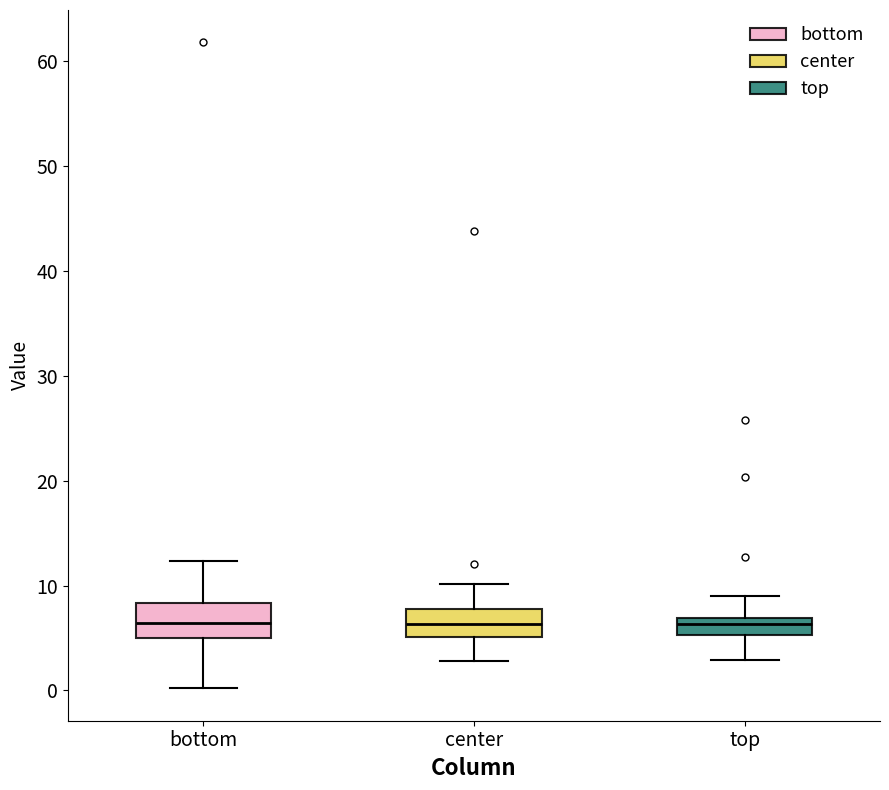

Reading left to right, read every box against the y-axis: the position of its median line, the range the box covers, and the ends of its whiskers. The values are not printed on the chart, so give them approximately, as read against the axis.

bottom: median 6, box 5 to 8, whiskers 0 to 12
center: median 6, box 5 to 8, whiskers 3 to 10
top: median 6, box 5 to 7, whiskers 3 to 9